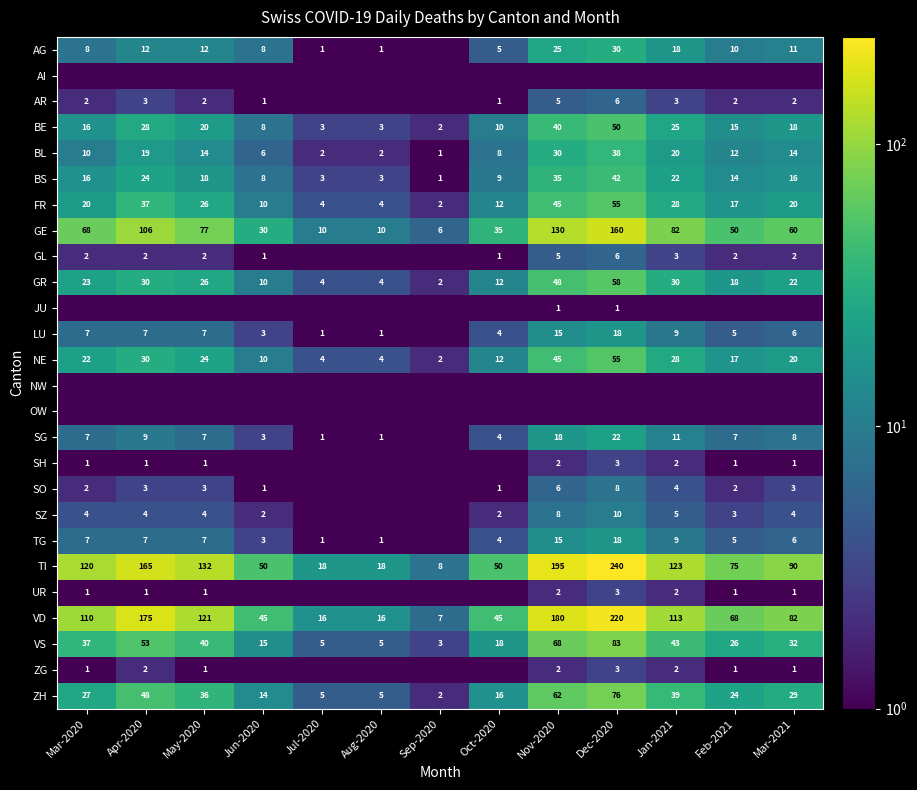

What is the difference between the maximum and minimum values in the TI series?

232.0